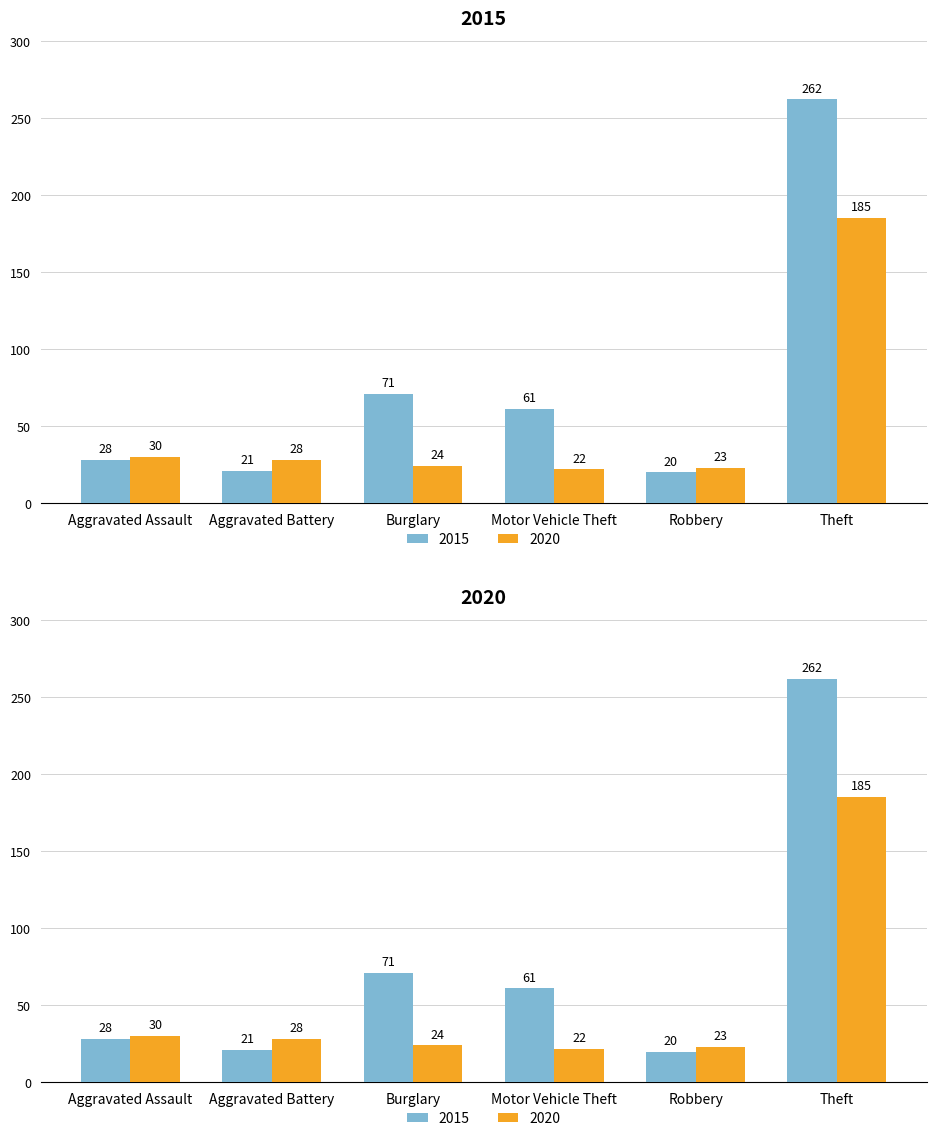

What position from the right is Motor Vehicle Theft?

3